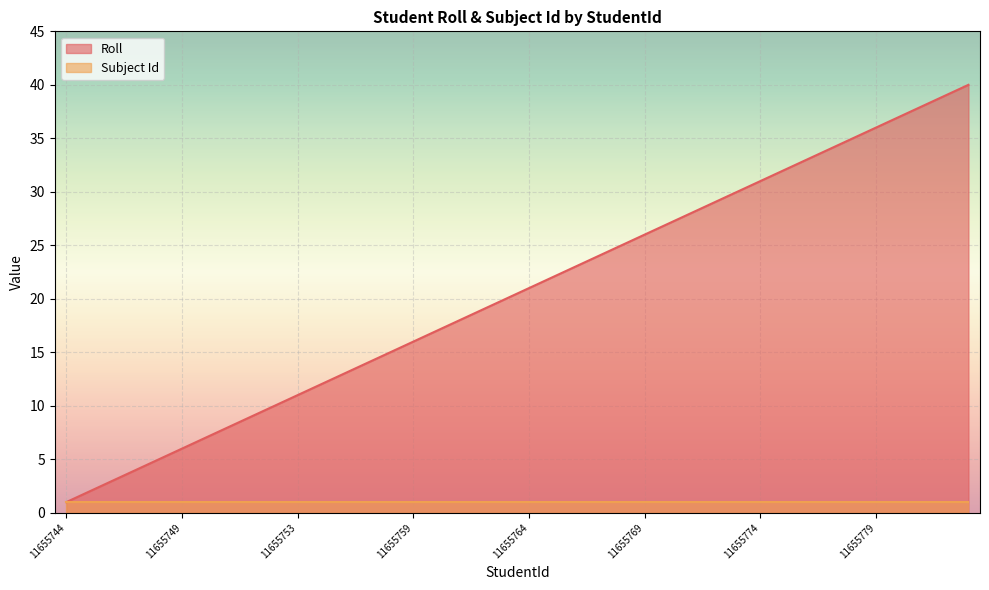

True or false: the data shows 31 at 11655774.

True